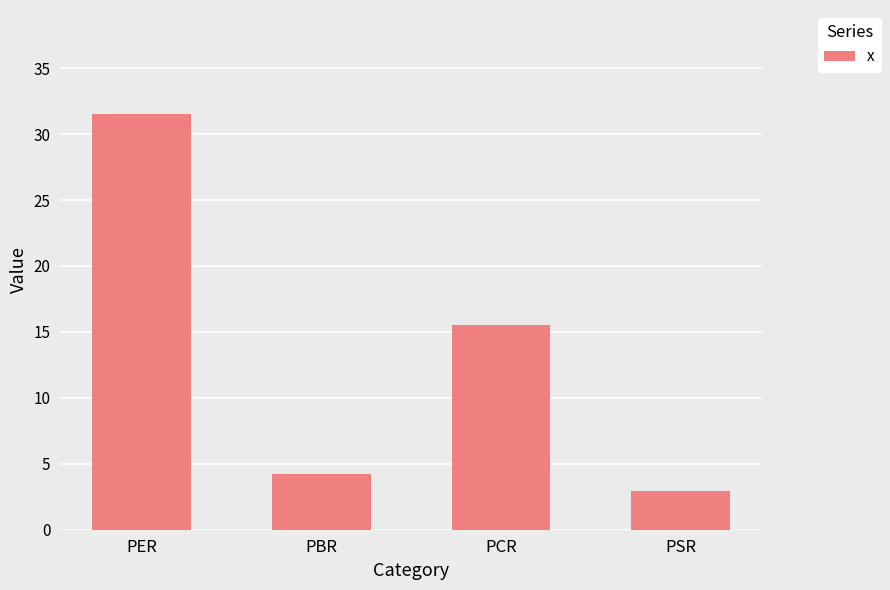

The value at PBR is 4.2. True or false?

True